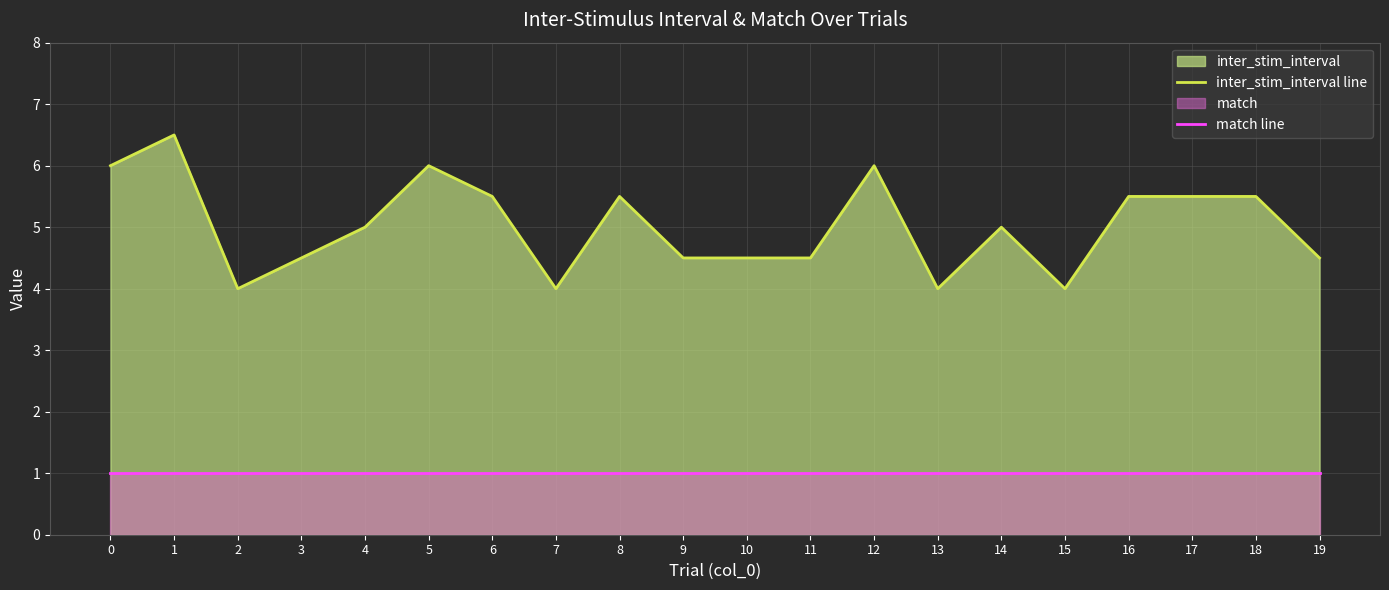

True or false: inter_stim_interval line has a value of 2.8 at 18.

False